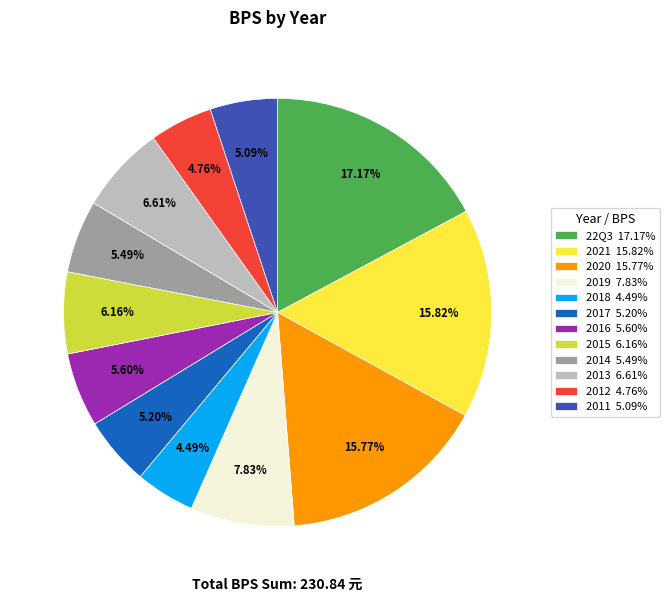

To the nearest percent, what is the average slice percentage?

8%